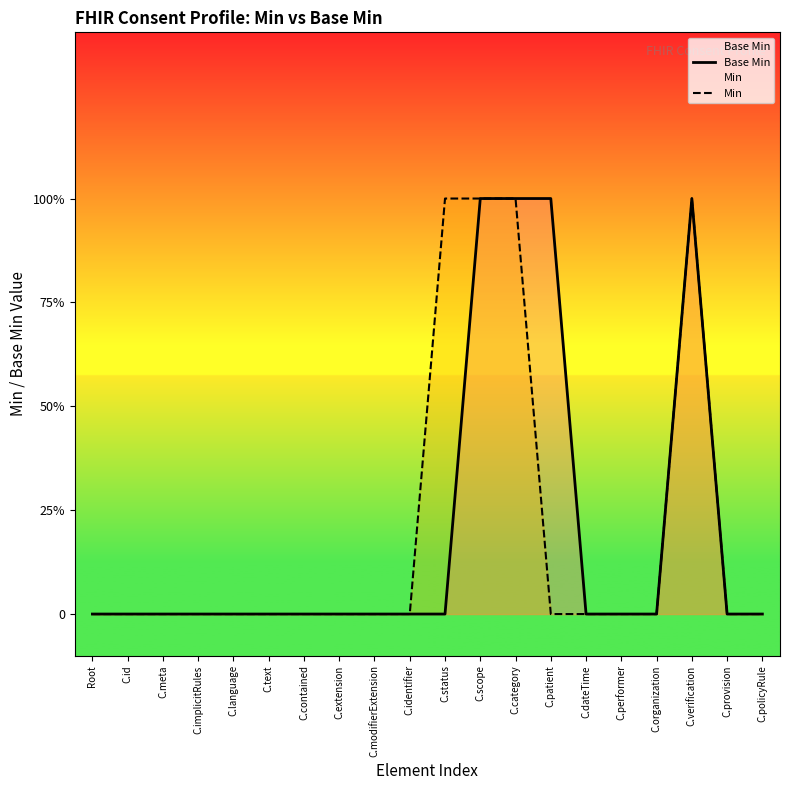

Reading right to left, extract all data points from this chart.

Base Min: C.policyRule=0	C.provision=0	C.verification=1	C.organization=0	C.performer=0	C.dateTime=0	C.patient=1	C.category=1	C.scope=1	C.status=0	C.identifier=0	C.modifierExtension=0	C.extension=0	C.contained=0	C.text=0	C.language=0	C.implicitRules=0	C.meta=0	C.id=0	Root=0
Min: C.policyRule=0	C.provision=0	C.verification=1	C.organization=0	C.performer=0	C.dateTime=0	C.patient=0	C.category=1	C.scope=1	C.status=1	C.identifier=0	C.modifierExtension=0	C.extension=0	C.contained=0	C.text=0	C.language=0	C.implicitRules=0	C.meta=0	C.id=0	Root=0